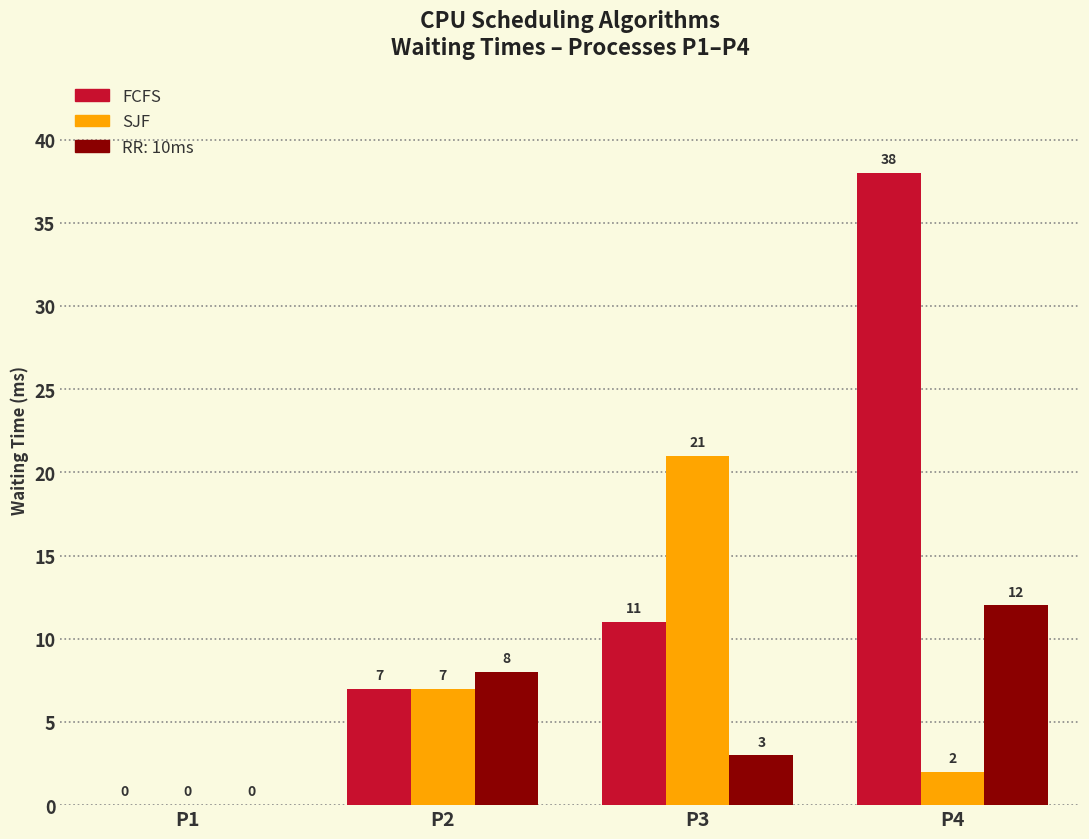

Reading right to left, what are all the values shown in this chart?

FCFS: P4=38	P3=11	P2=7	P1=0
SJF: P4=2	P3=21	P2=7	P1=0
RR: 10ms: P4=12	P3=3	P2=8	P1=0